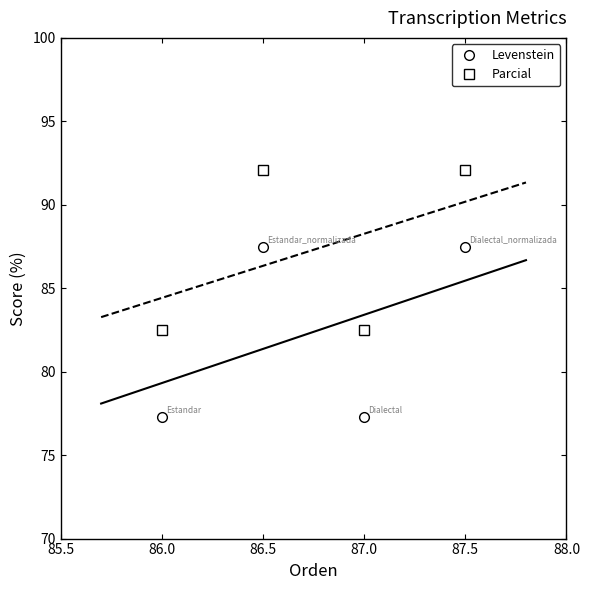

How many interior local valleys does the Levenstein series have?

1